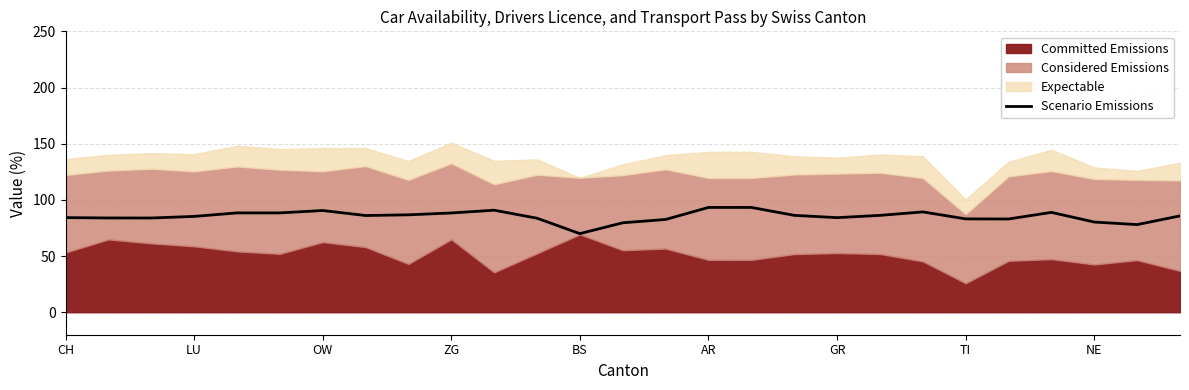

How many interior local valleys (lower than both neighbors) does the data have?

7